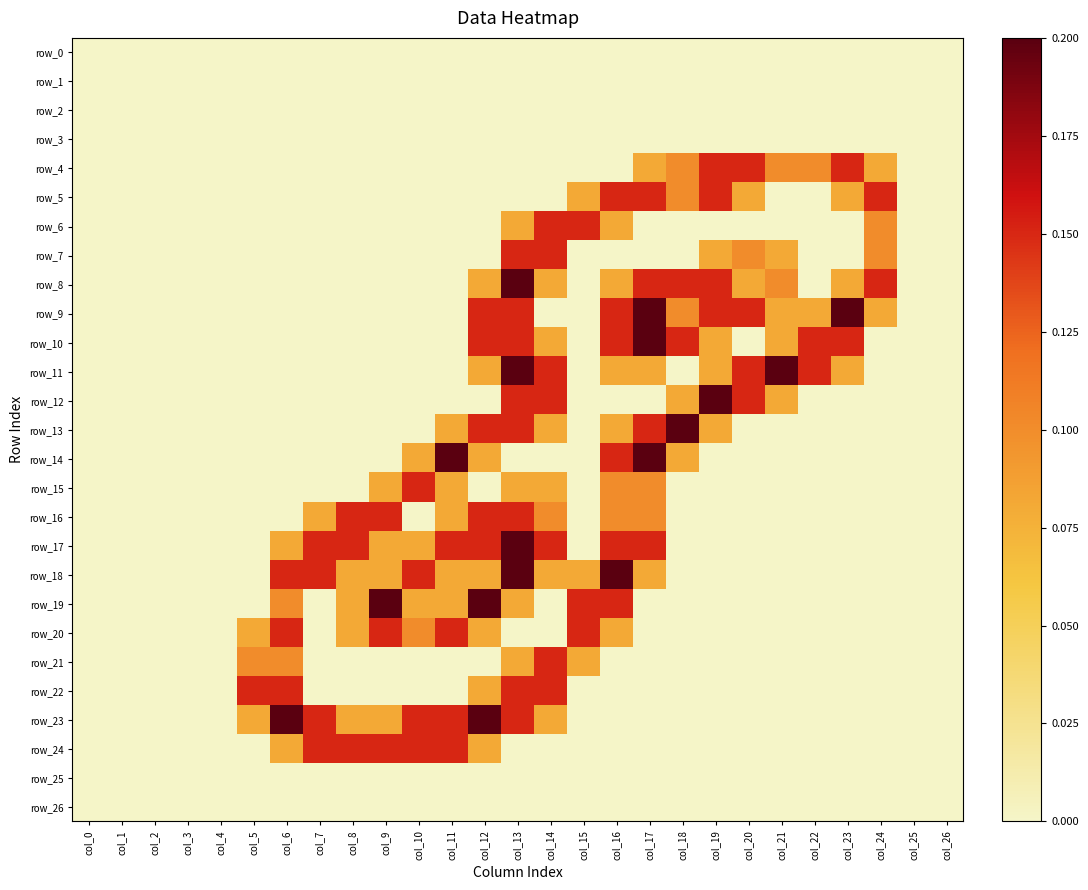

Between col_8 and col_26, which is larger?

col_8